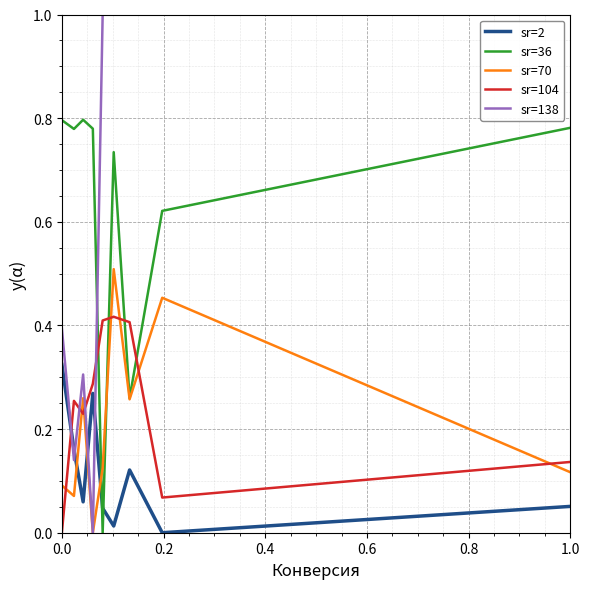

Rank the series by their maximum value, from lowest to highest.

sr=2, sr=104, sr=70, sr=36, sr=138